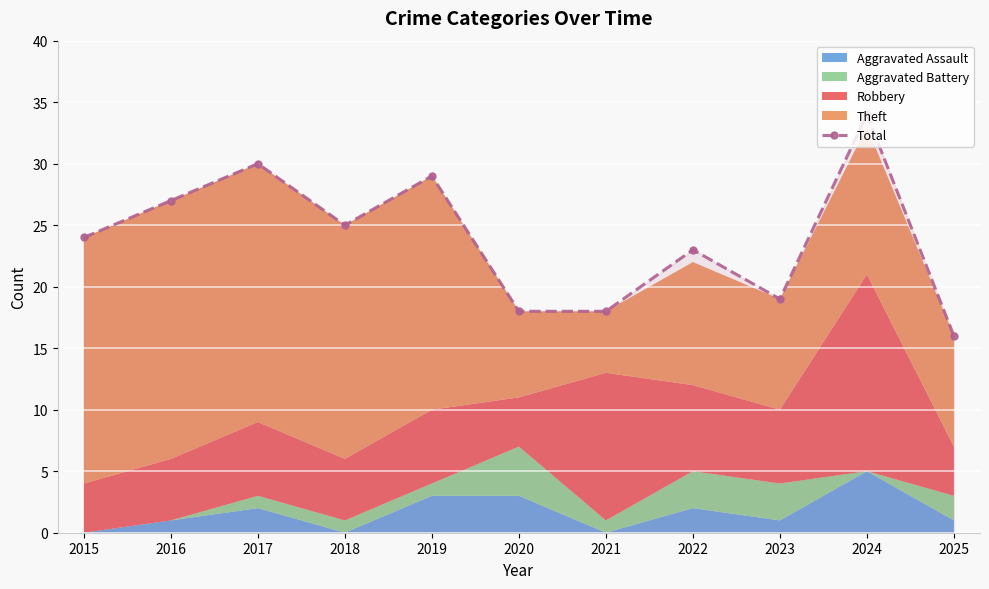

What is the change in value from 2015 to 2022?

-1